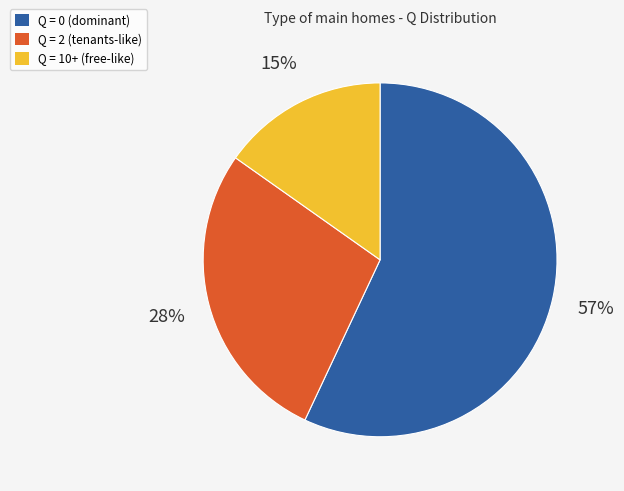

How many slices are in this pie chart?

3